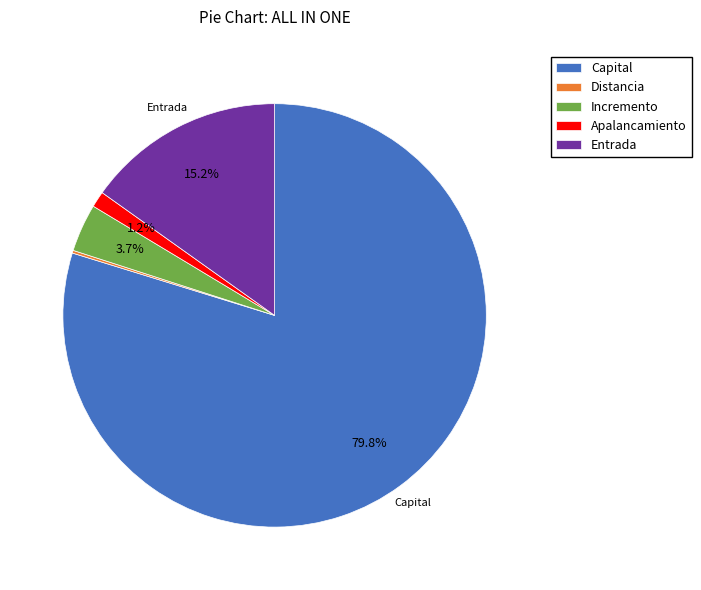

To the nearest percent, what percentage of the pie is Incremento?

4%